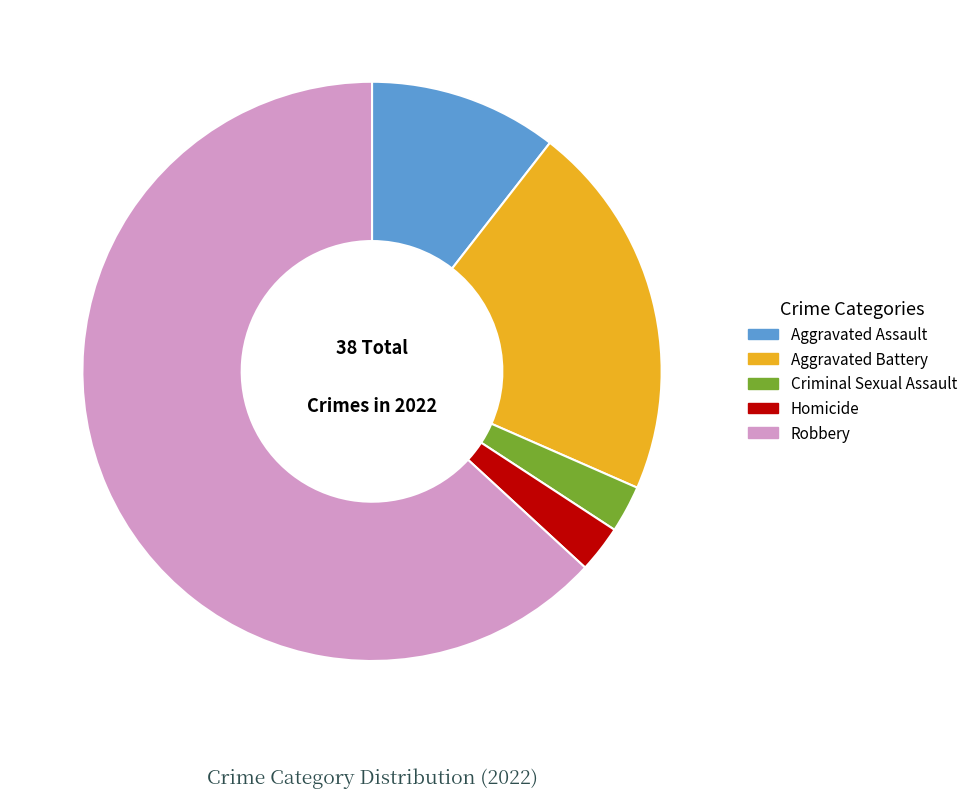

How many slices are in this pie chart?

5